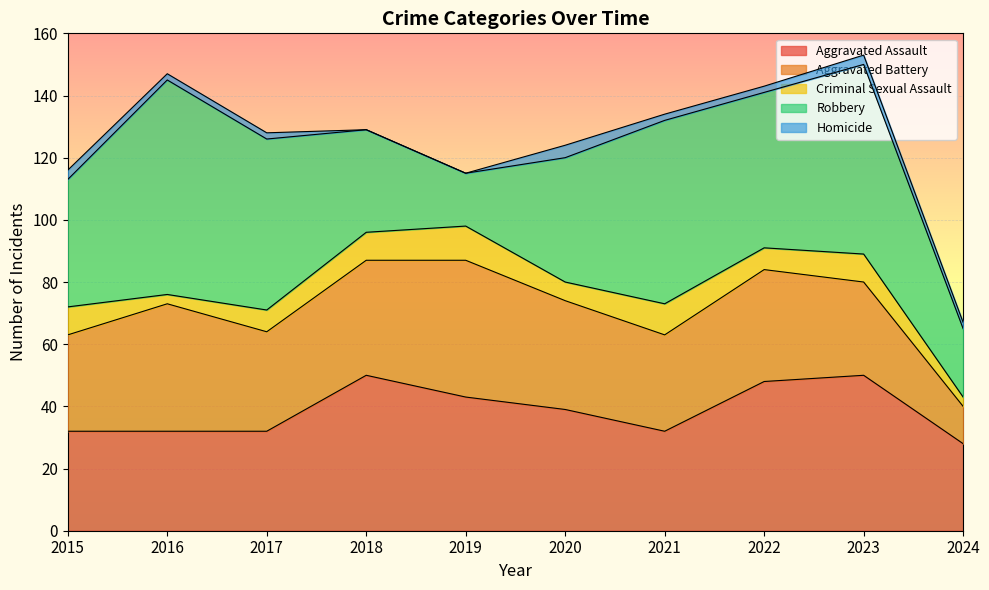

Reading left to right, extract all data points from this chart.

Aggravated Assault: 32	32	32	50	43	39	32	48	50	28
Aggravated Battery: 31	41	32	37	44	35	31	36	30	12
Criminal Sexual Assault: 9	3	7	9	11	6	10	7	9	3
Robbery: 41	69	55	33	17	40	59	50	61	22
Homicide: 3	2	2	0	0	4	2	2	3	2